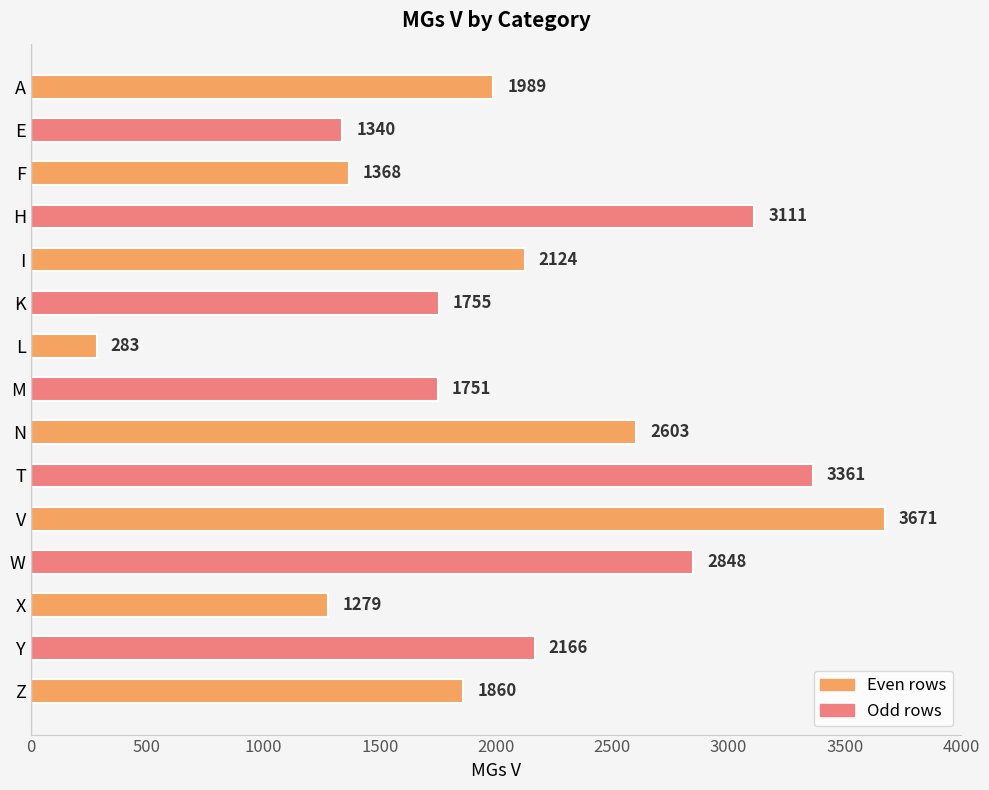

What is the change in value from K to M?

-4